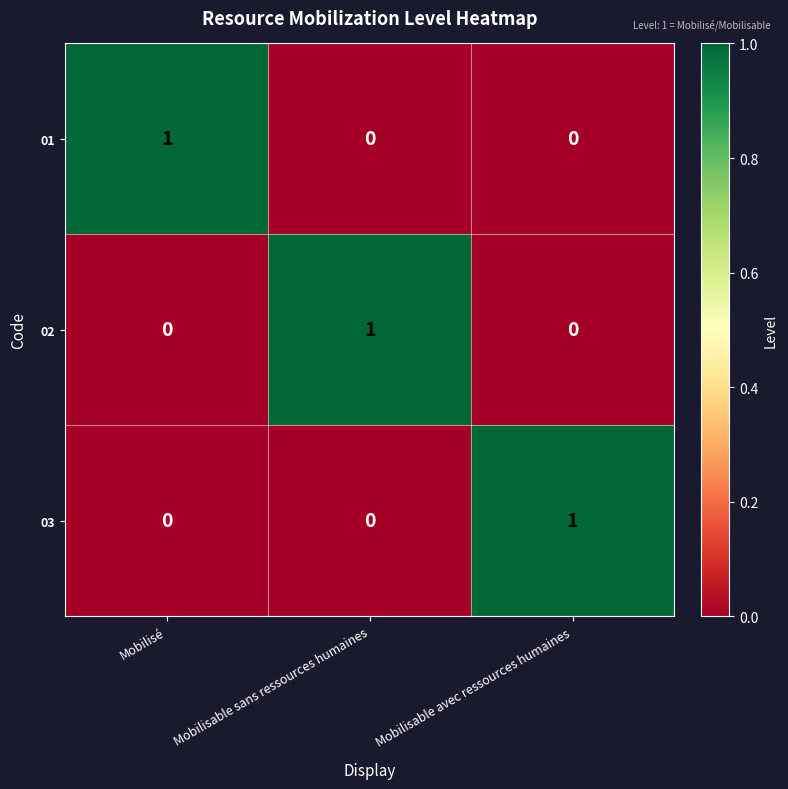

What is the spread (max minus min) of values at Mobilisable avec ressources humaines?

1